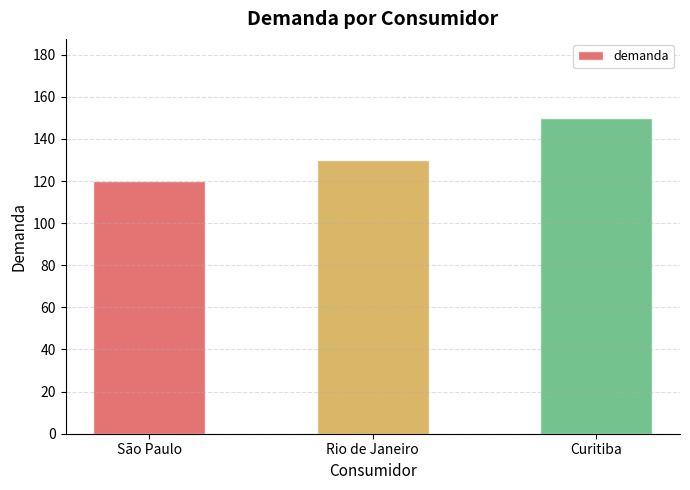

Read the value at Curitiba.

150